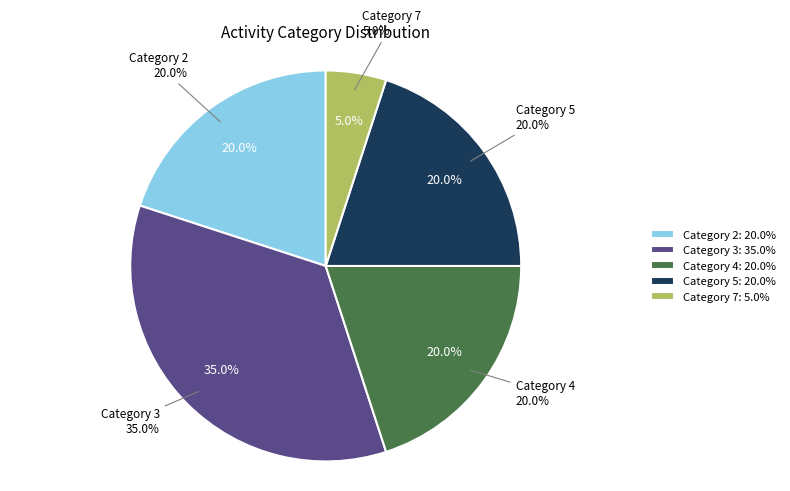

Does 7 represent more than half of the total?

No